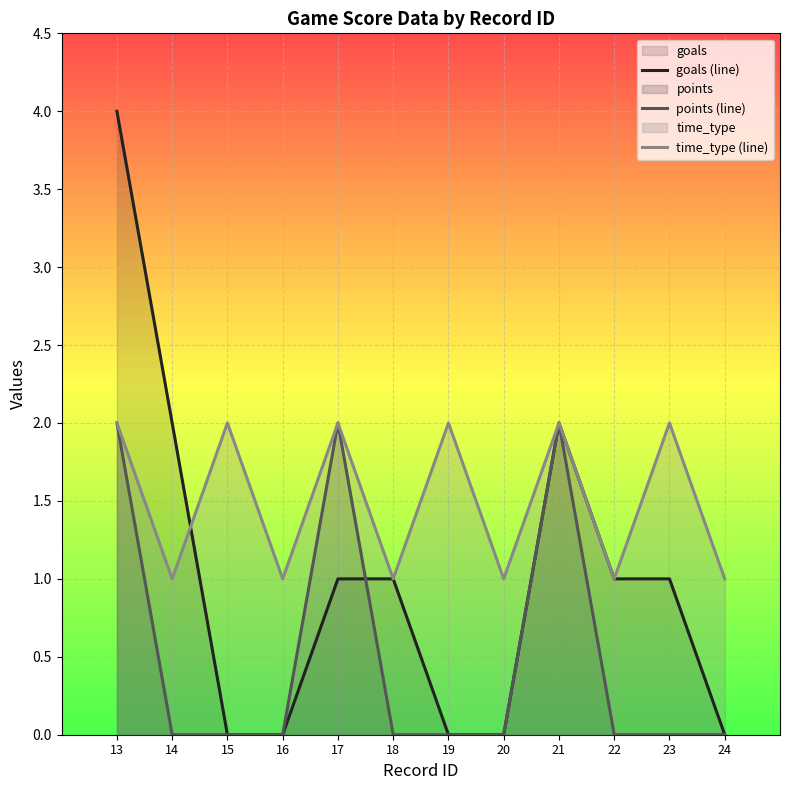

How many distinct data groups are displayed?

3